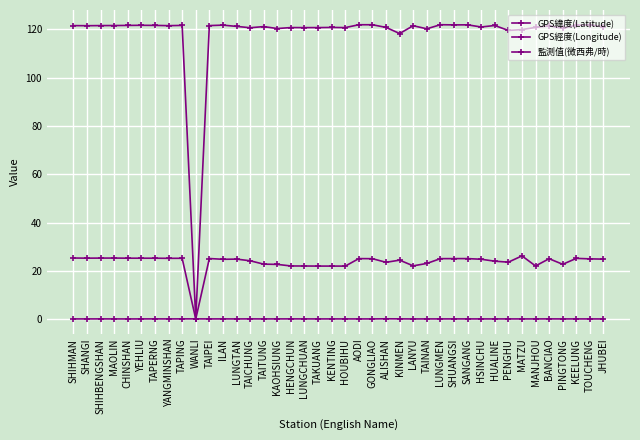

What is the difference between the maximum and minimum values in the GPS經度(Longitude) series?

121.9